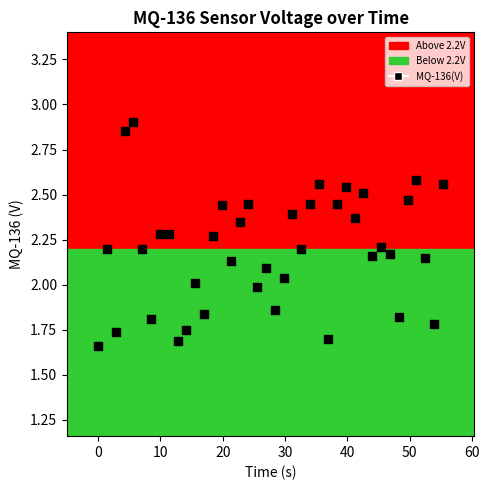

What is the range of X values (max minus min)?

55.3